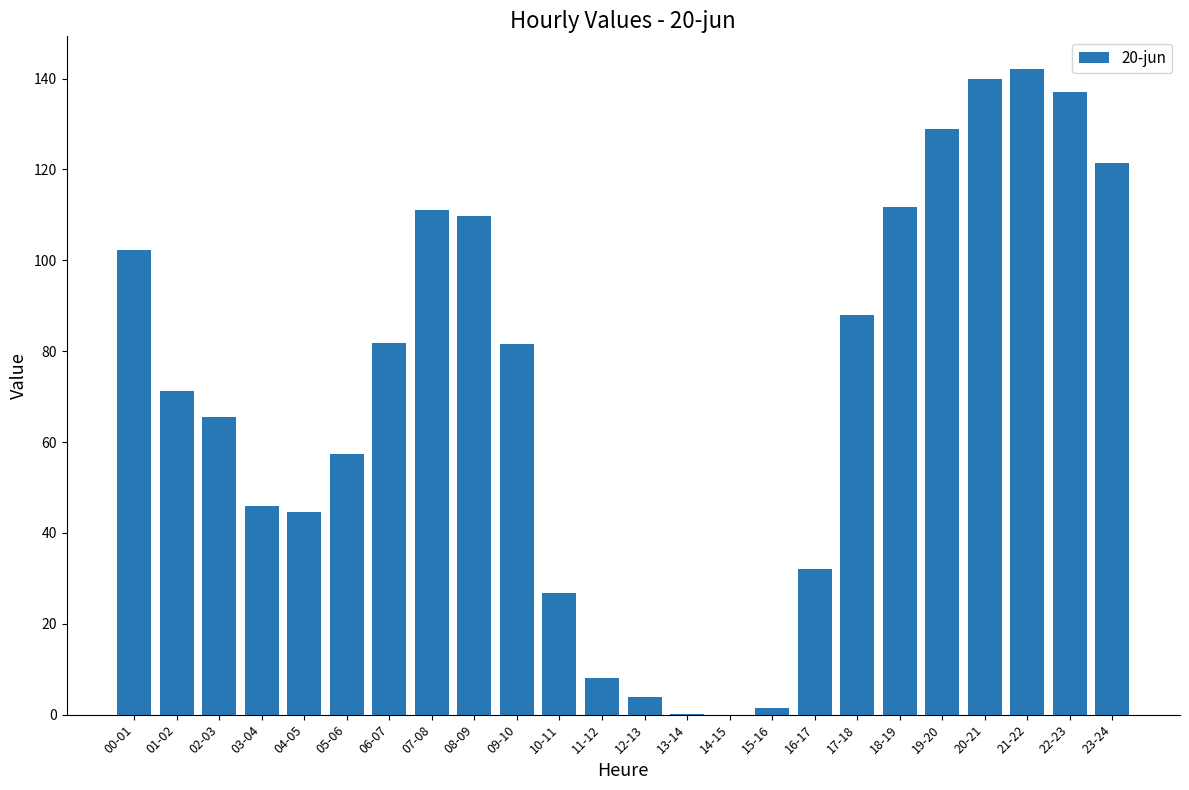

What is the sum of the values at 02-03 and 12-13?

69.3